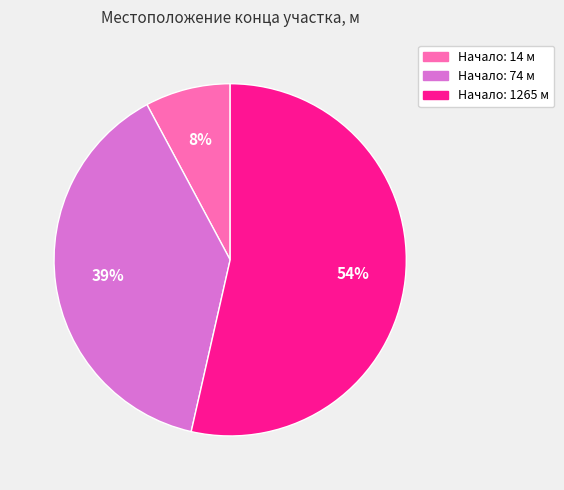

To the nearest percent, what is the difference between the largest and smallest slice percentages?

46%